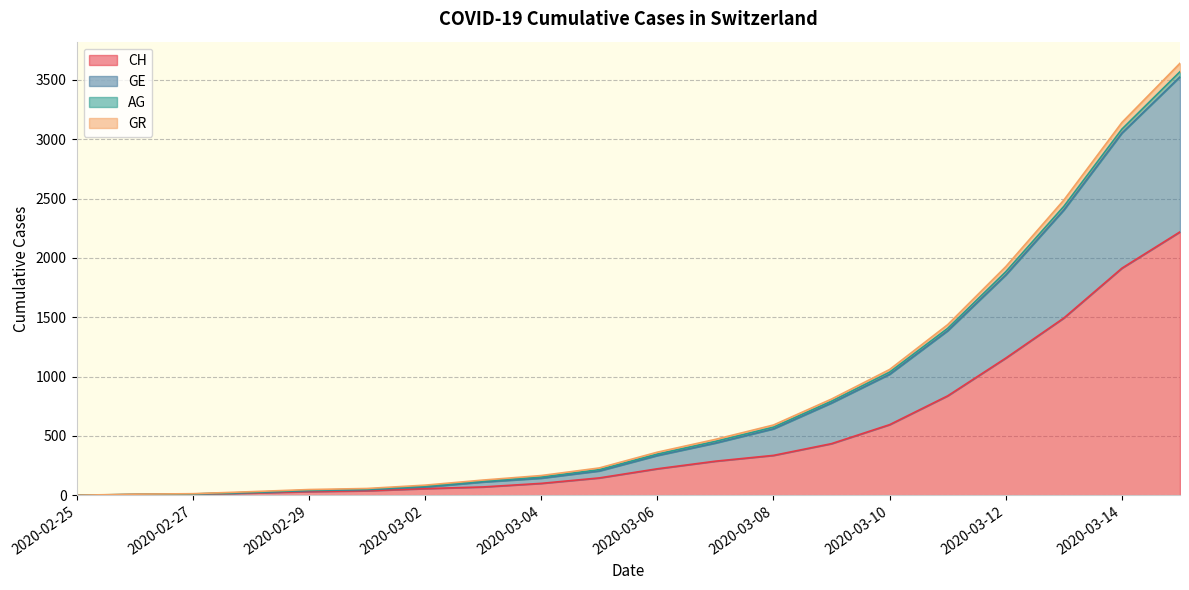

What are all the series names shown in the legend?

CH, GE, AG, GR